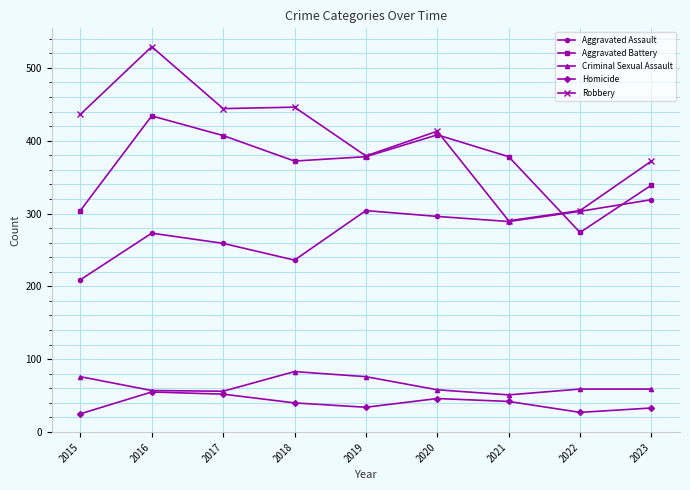

Does the chart have visible grid lines?

Yes